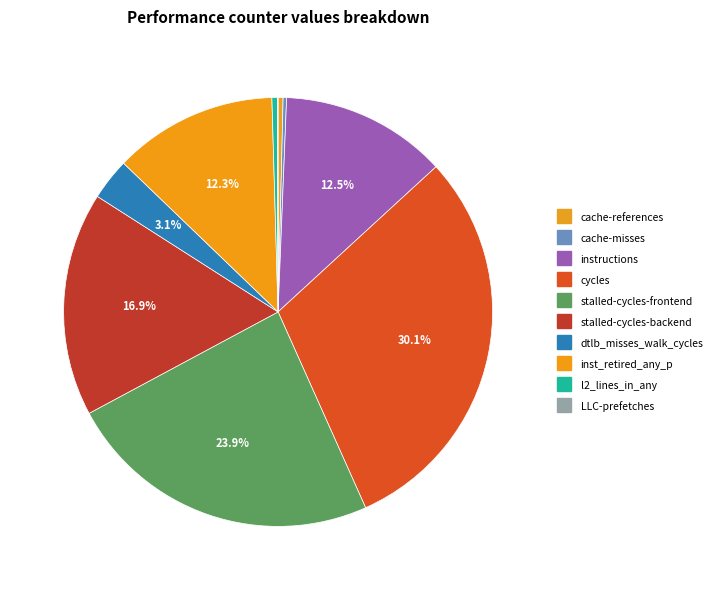

Does cache-references represent more than half of the total?

No